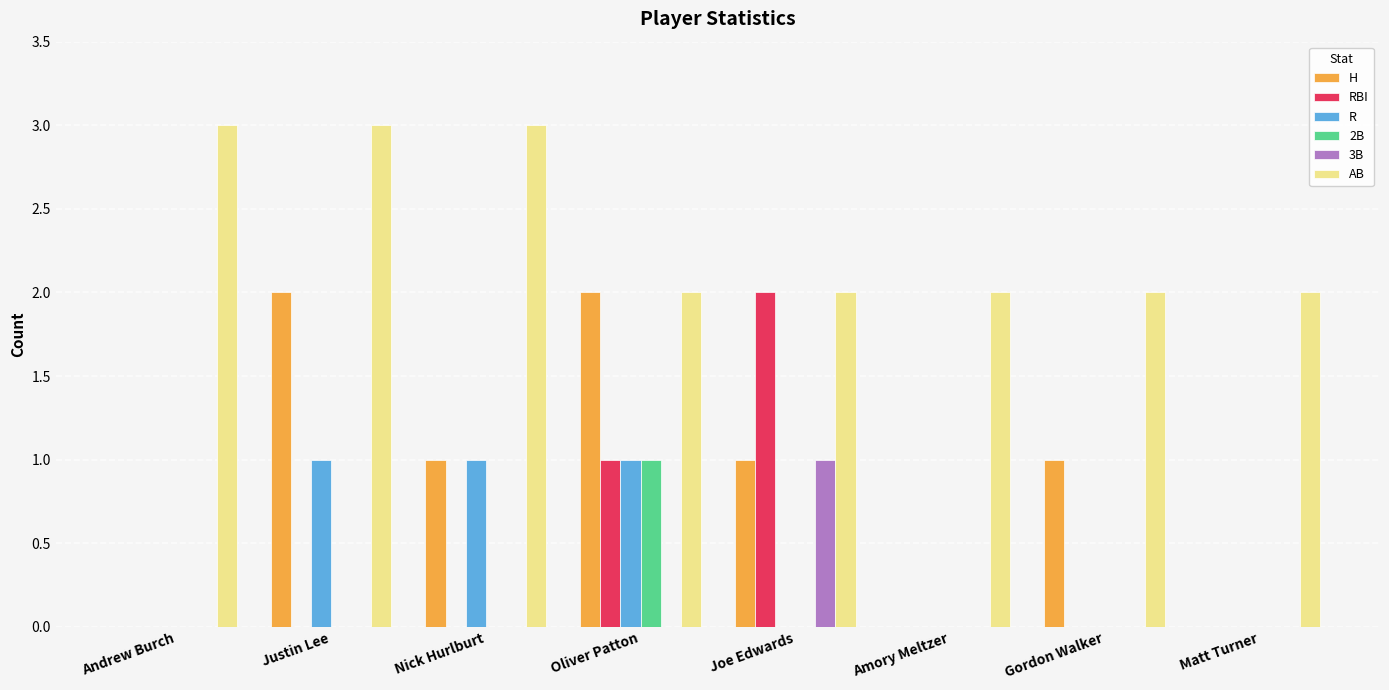

Reading left to right, extract all data points from this chart.

H: 0	2	1	2	1	0	1	0
RBI: 0	0	0	1	2	0	0	0
R: 0	1	1	1	0	0	0	0
2B: 0	0	0	1	0	0	0	0
3B: 0	0	0	0	1	0	0	0
AB: 3	3	3	2	2	2	2	2